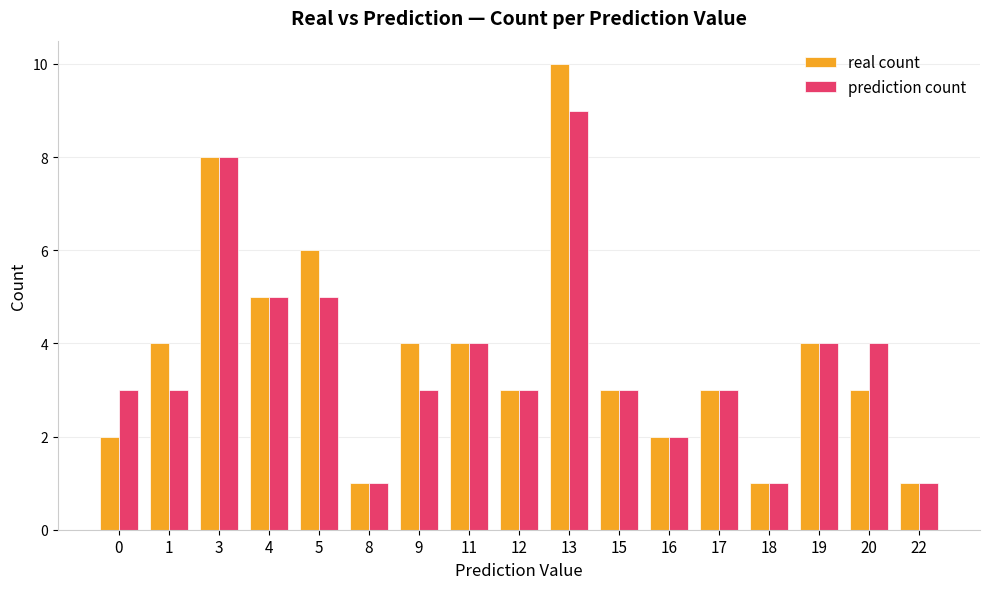

What is the highest value of the real count series?

10